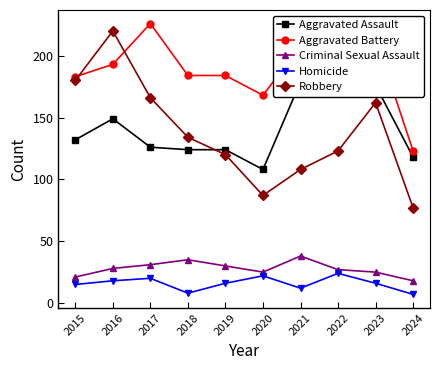

At which category does Aggravated Battery reach its first local valley?

2020